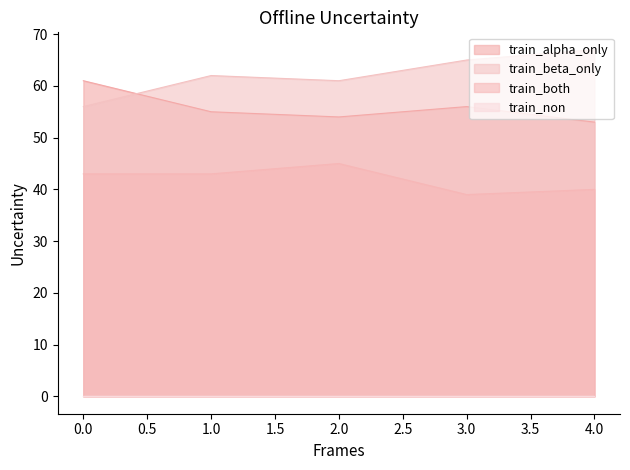

What is the sum of all train_alpha_only values?

279